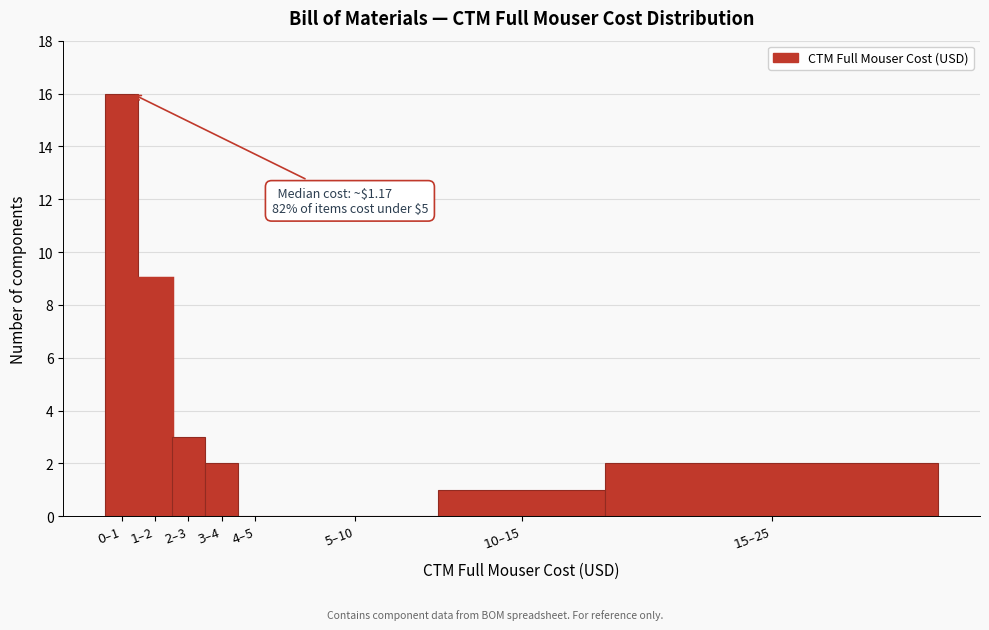

What is the greatest value displayed?

16